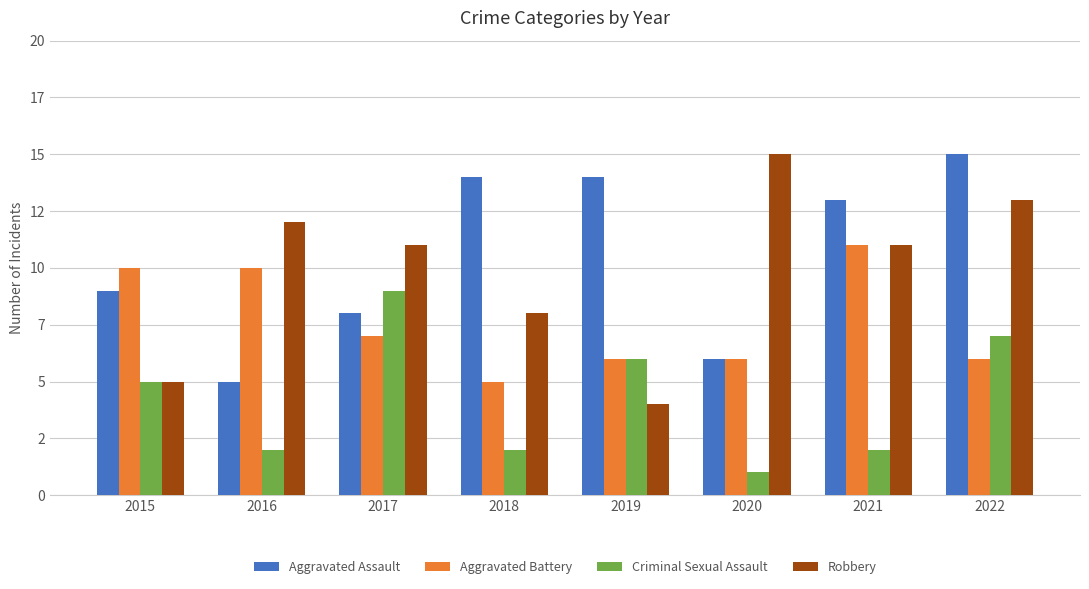

What are all the series names shown in the legend?

Aggravated Assault, Aggravated Battery, Criminal Sexual Assault, Robbery